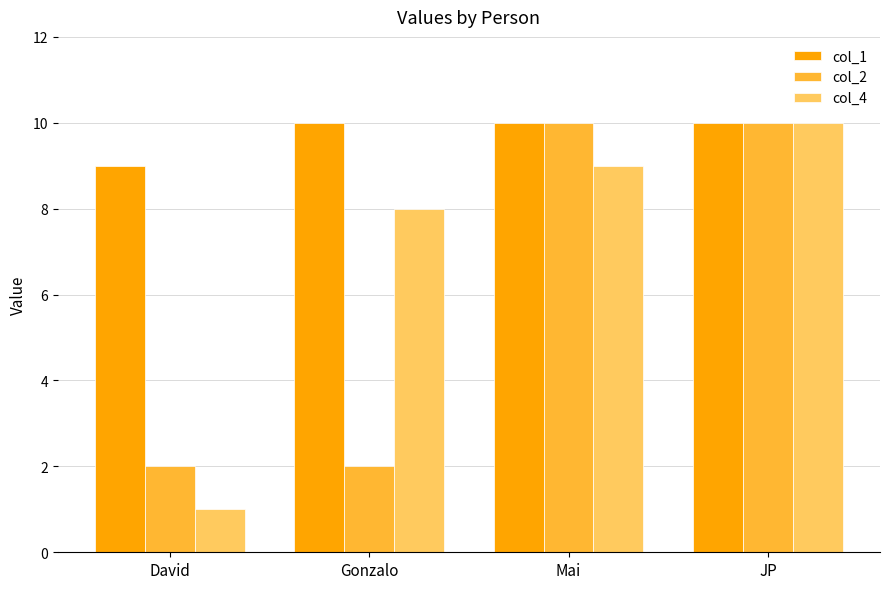

How many bars are there in each group?

3